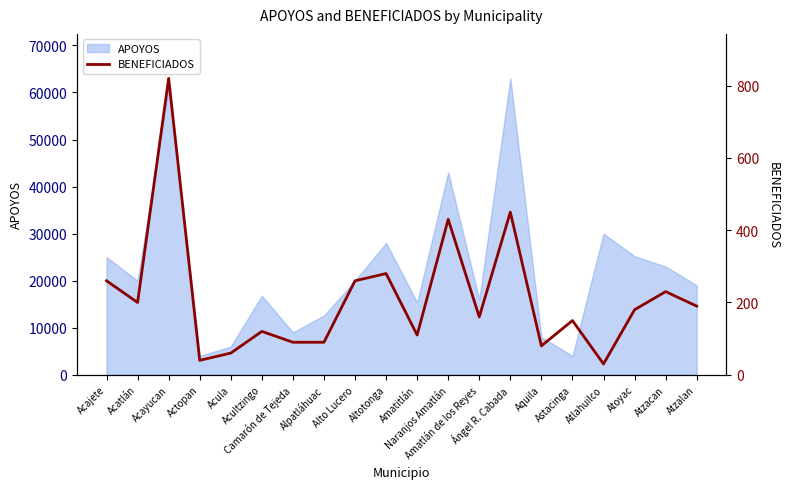

True or false: the data shows 64 at Atzalan.

False